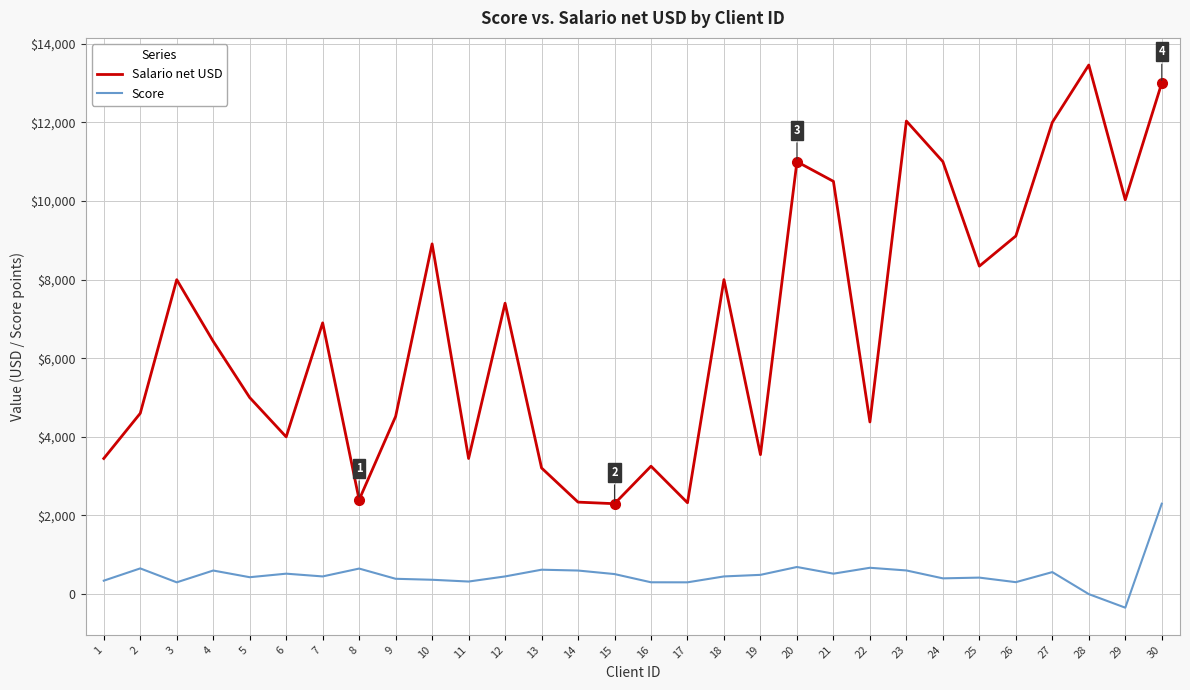

Is this an area chart (filled region under the line)?

No